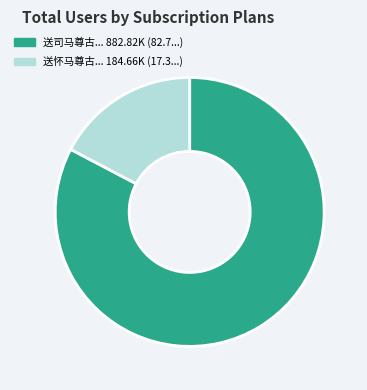

Does any single category account for the majority?

Yes